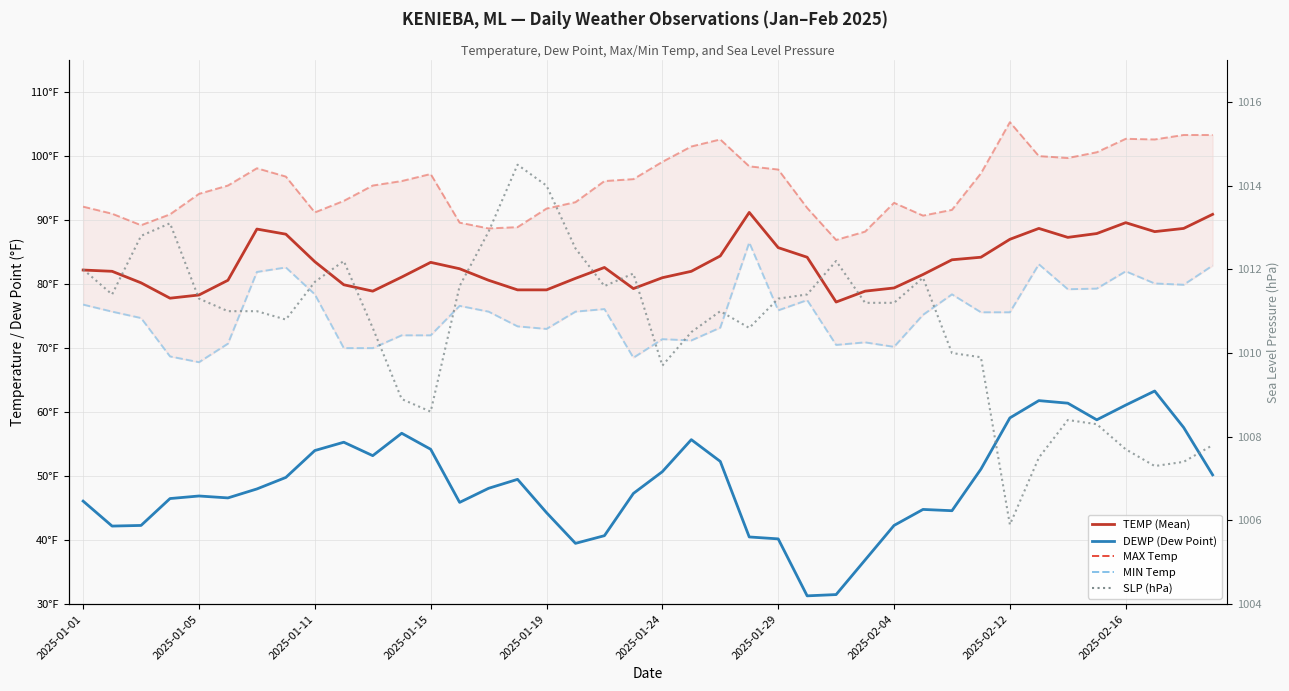

Is the value of DEWP at 2025-02-04 greater than the value of TEMP at 2025-01-11?

No